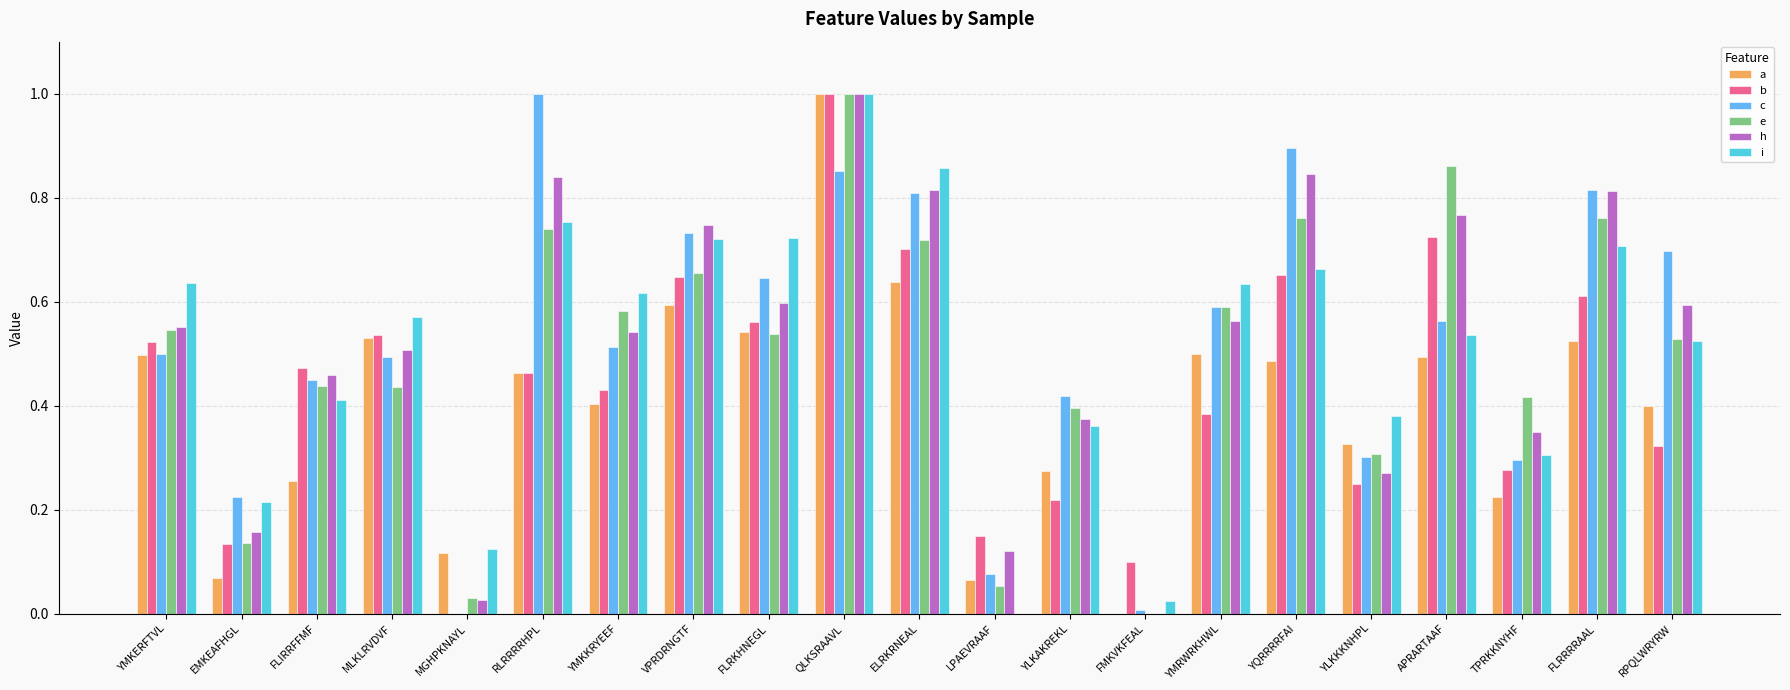

How many groups of bars are there?

21